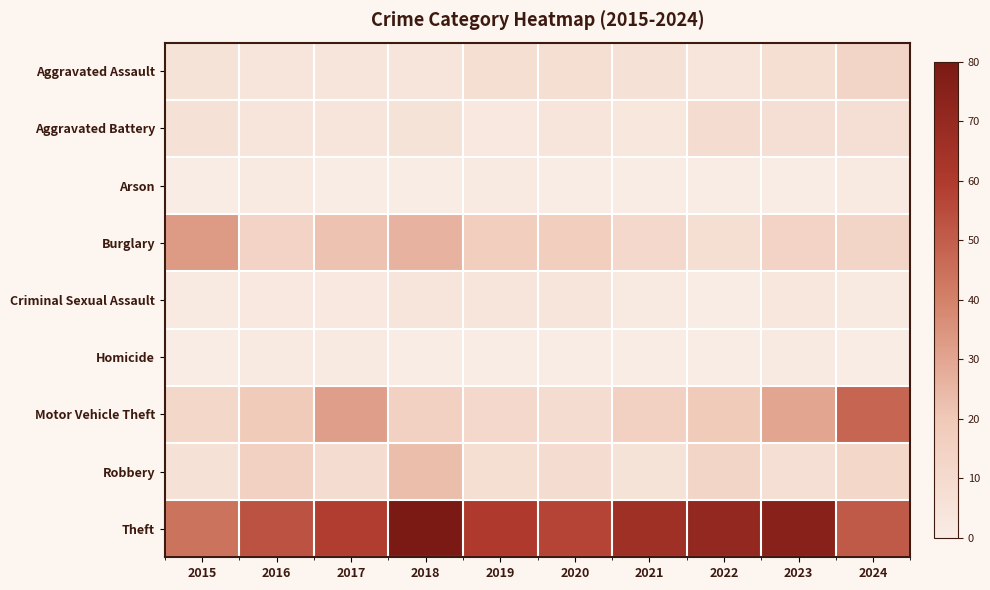

Rank the series by their maximum value, from highest to lowest.

Theft, Motor Vehicle Theft, Burglary, Robbery, Aggravated Assault, Aggravated Battery, Criminal Sexual Assault, Arson, Homicide